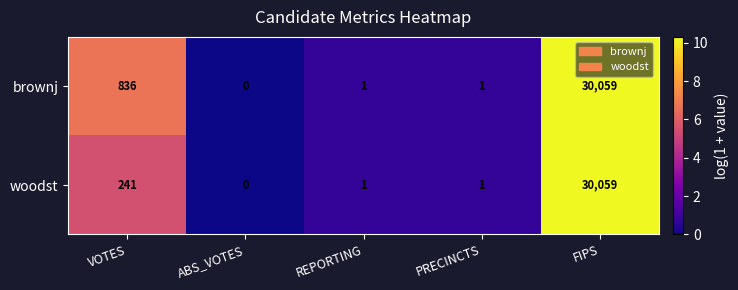

Which series changed the most between VOTES and PRECINCTS?

brownj